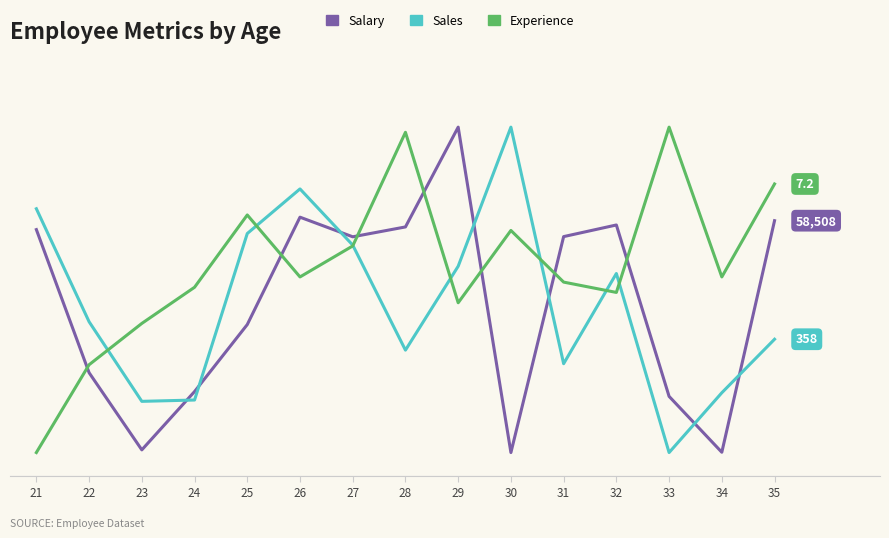

True or false: Salary and Sales intersect in this chart.

True